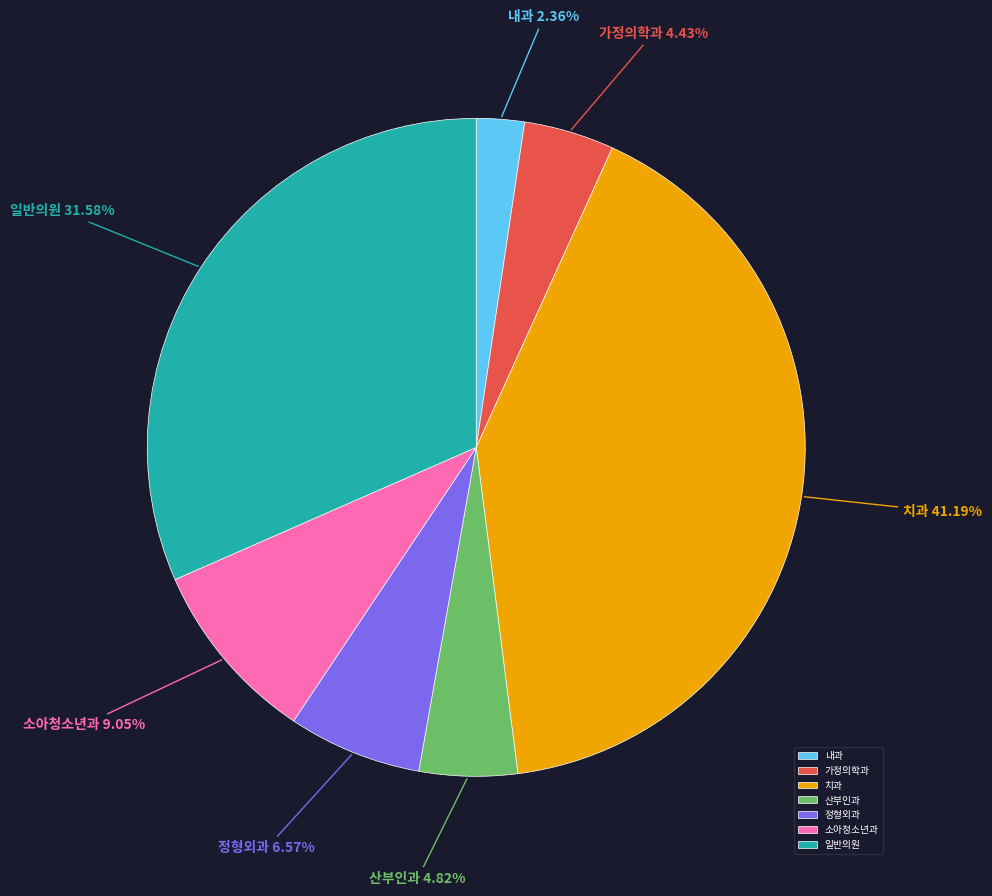

Which slice is the smallest?

내과